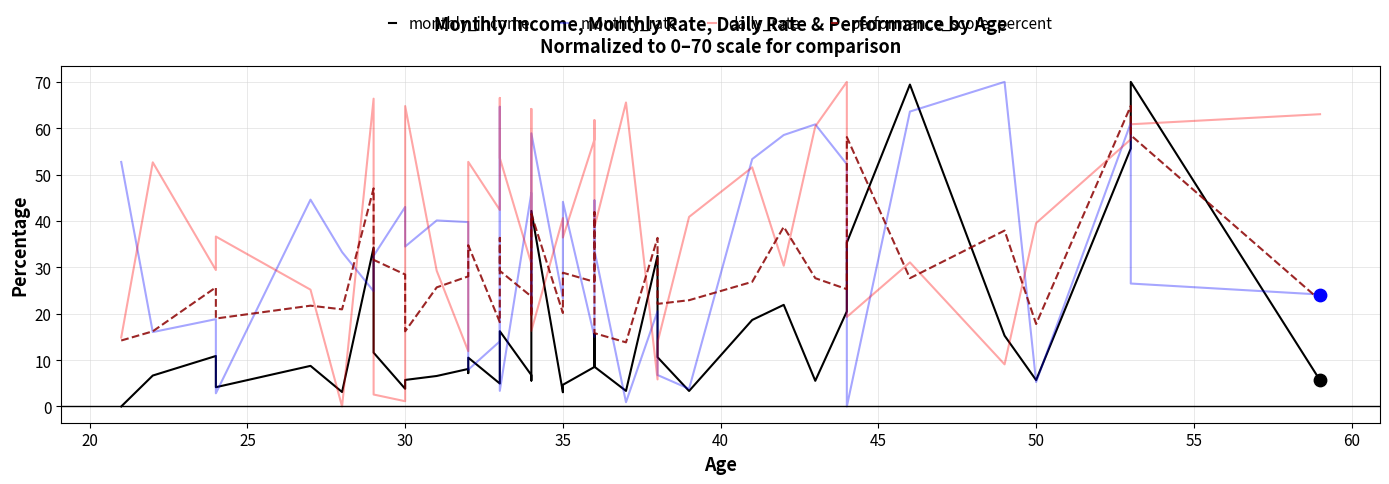

What are all the series names shown in the legend?

monthly_income, monthly_rate, daily_rate, performance_score_percent